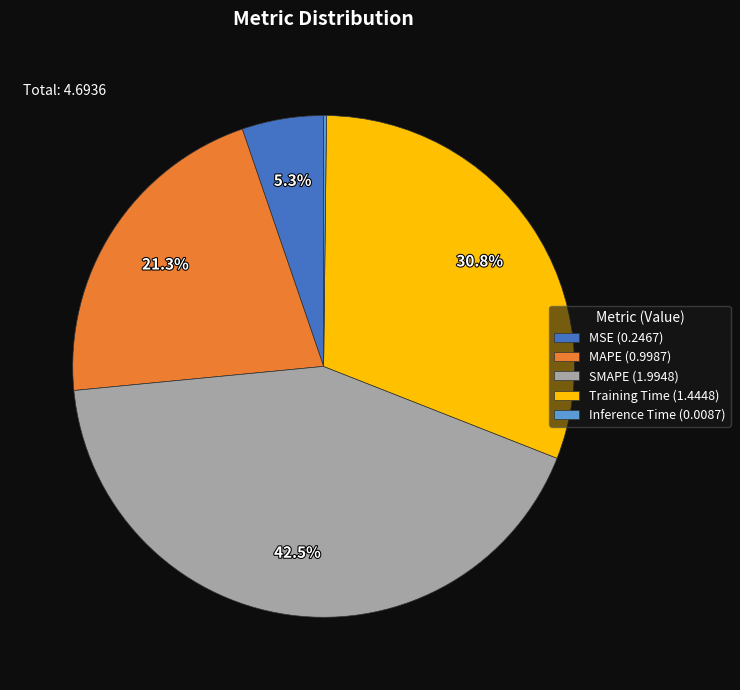

What percentage is NOT represented by SMAPE (1.9948)?

57.5%